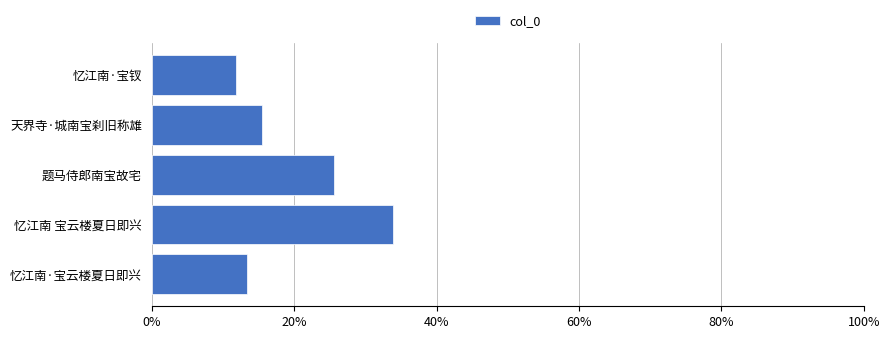

The chart shows a value of 35.8 at 题马侍郎南宝故宅. True or false?

False